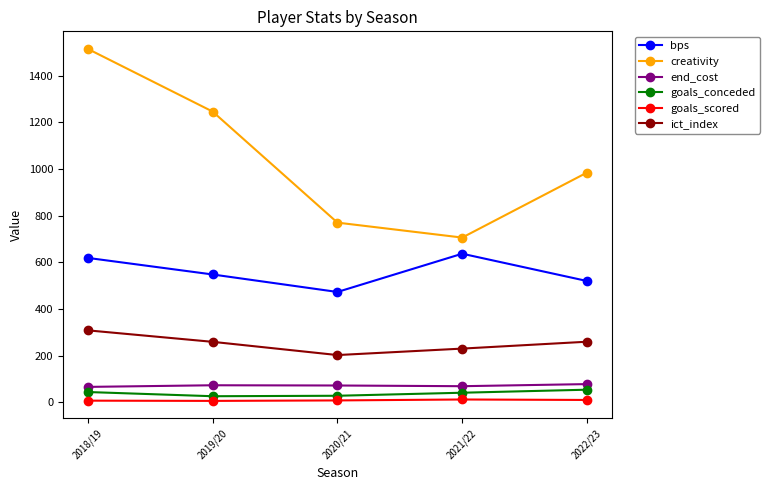

What is the difference between the highest and lowest values at 2018/19?

1508.0